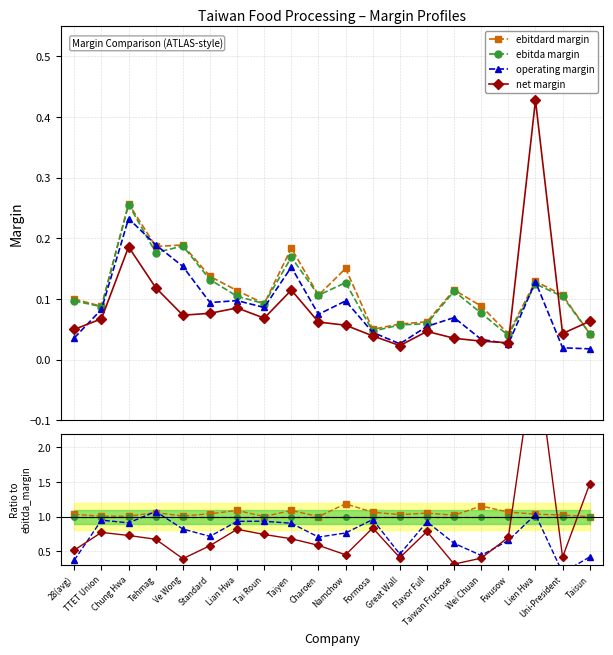

How many categories are shown in the chart?

20